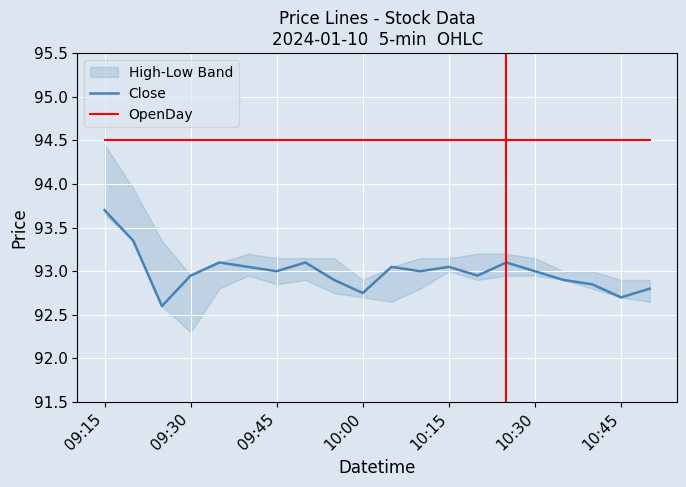

The OpenDay series shows 94.5 at 10:30. True or false?

True